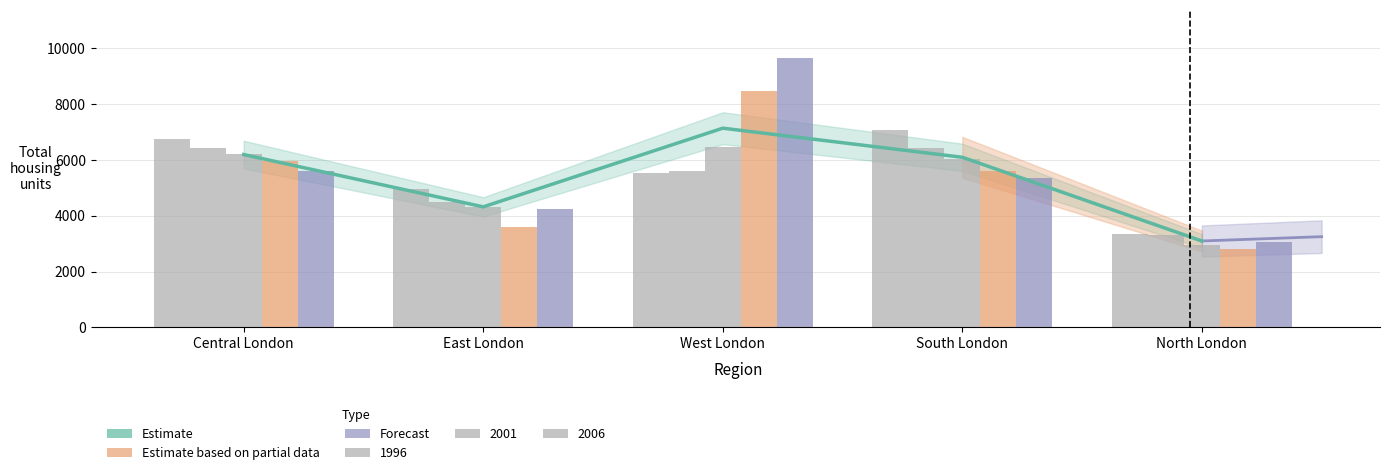

What is the value of the 3rd bar from the left?

7136